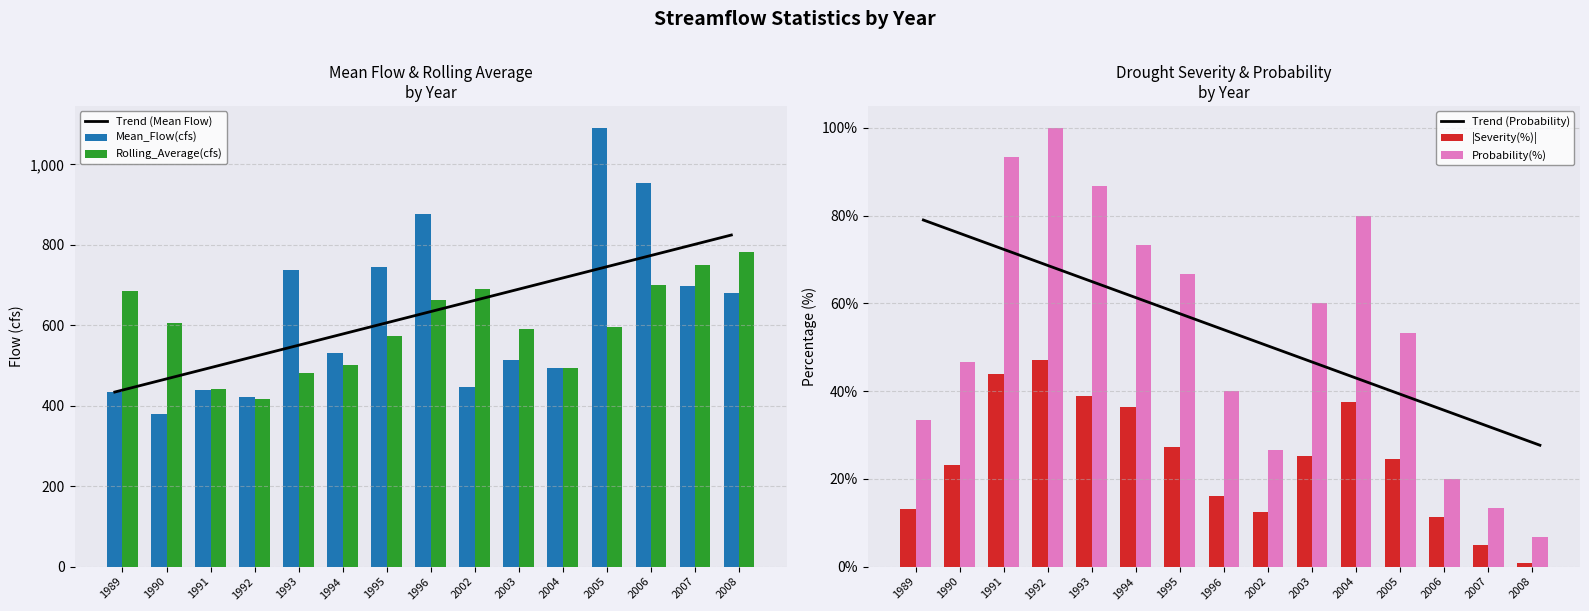

Where is |Severity(%)| nearest to the value 23?

1990